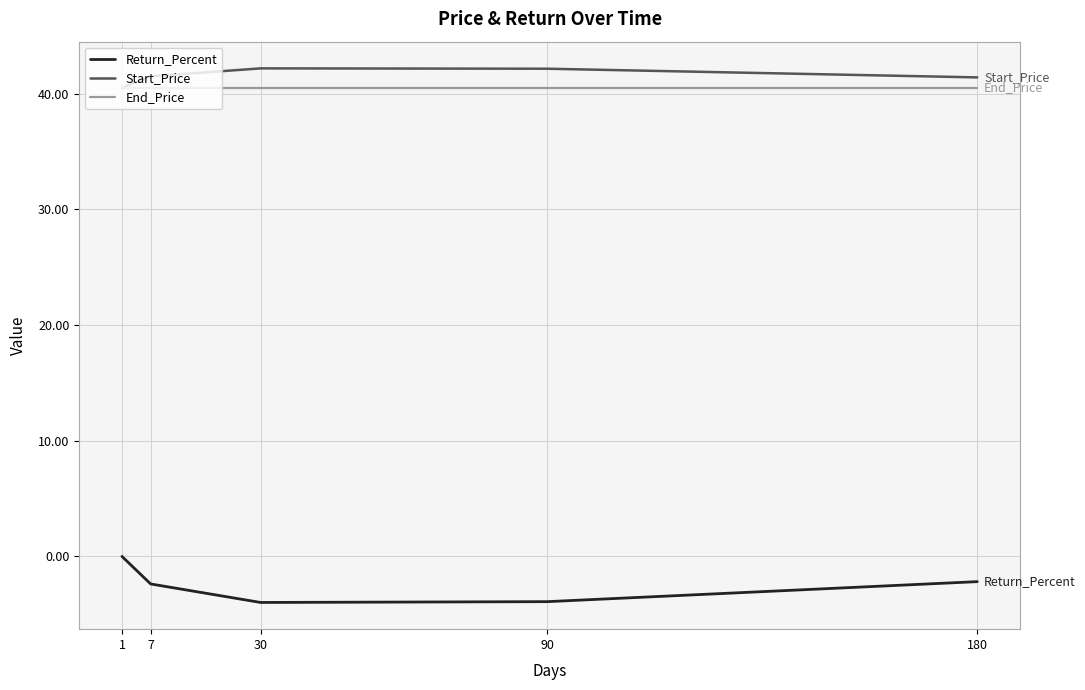

Between 1 and 90, which series saw the biggest shift?

Return_Percent